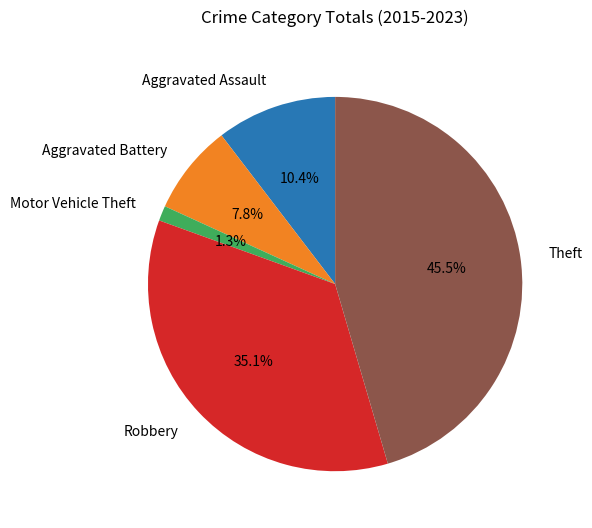

Which has a higher value, Motor Vehicle Theft or Robbery?

Robbery